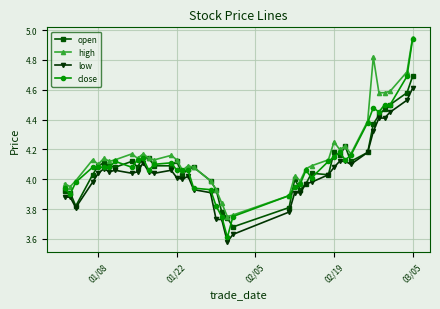

Which series has the widest spread of values?

close